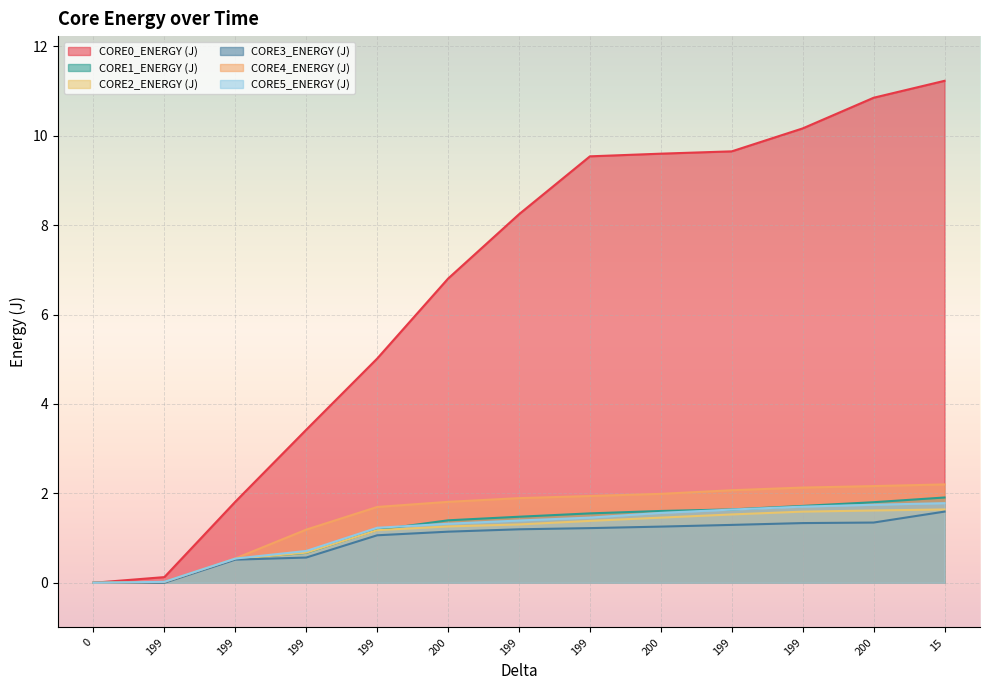

Rank the series at 199 from highest to lowest value.

CORE0_ENERGY (J), CORE5_ENERGY (J), CORE4_ENERGY (J), CORE1_ENERGY (J), CORE2_ENERGY (J), CORE3_ENERGY (J)